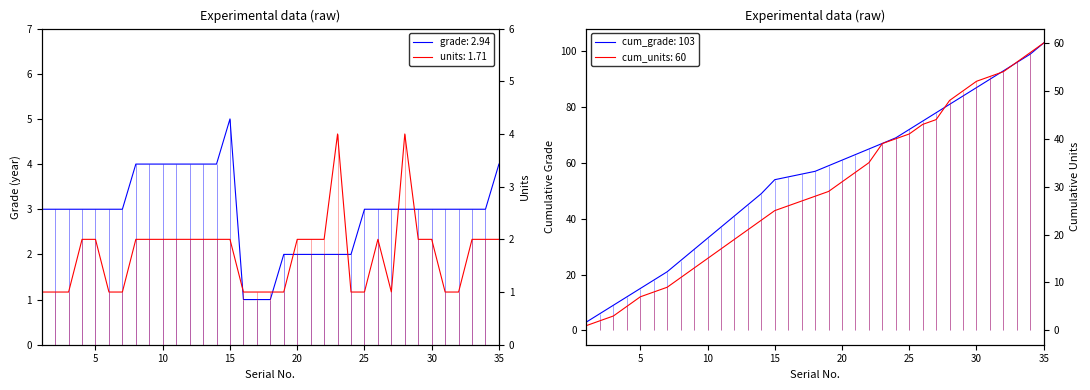

How many distinct data groups are displayed?

4